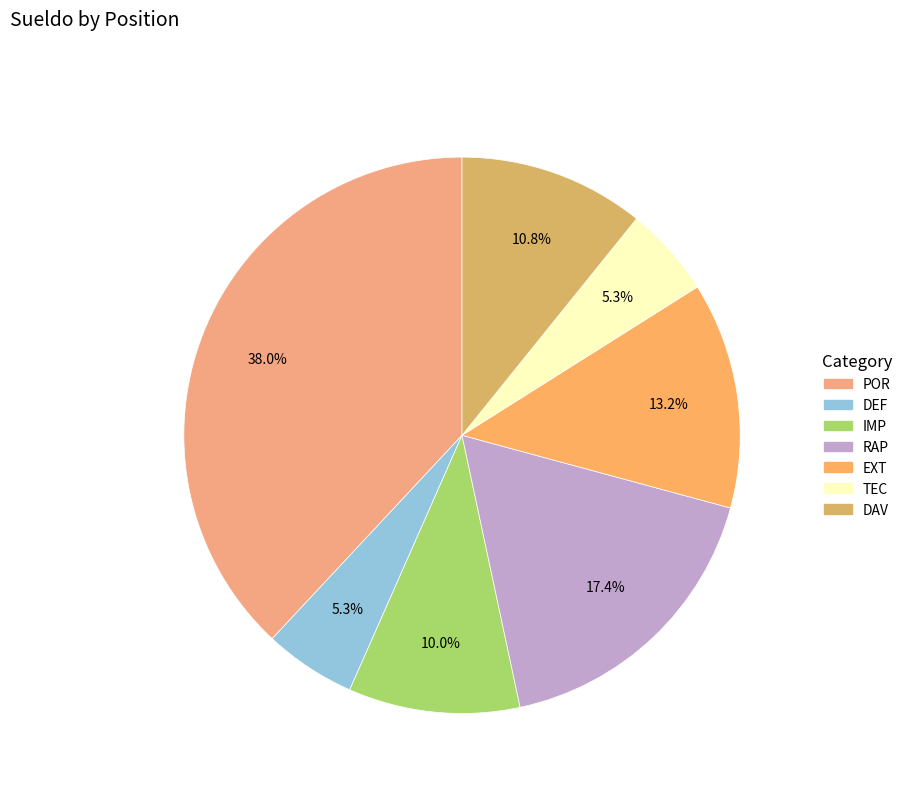

What is the largest slice in the pie chart?

POR